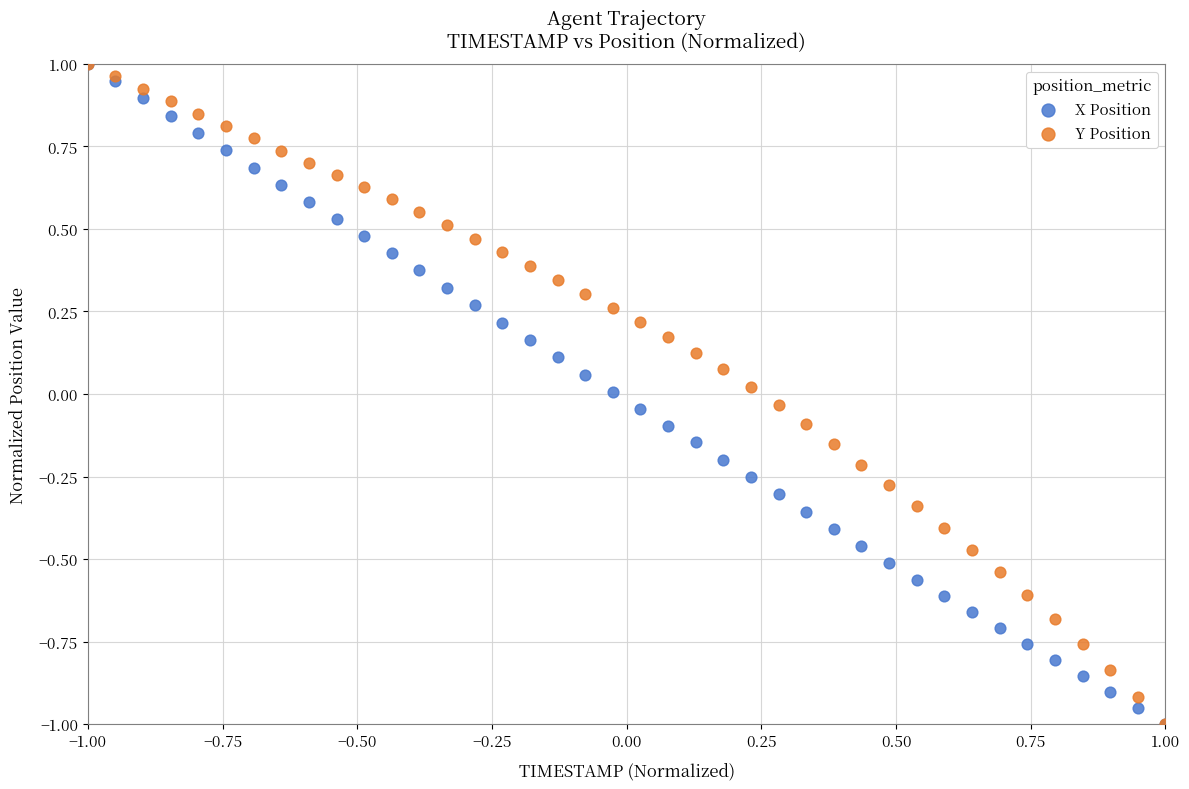

What are all the series names shown in the legend?

X Position, Y Position